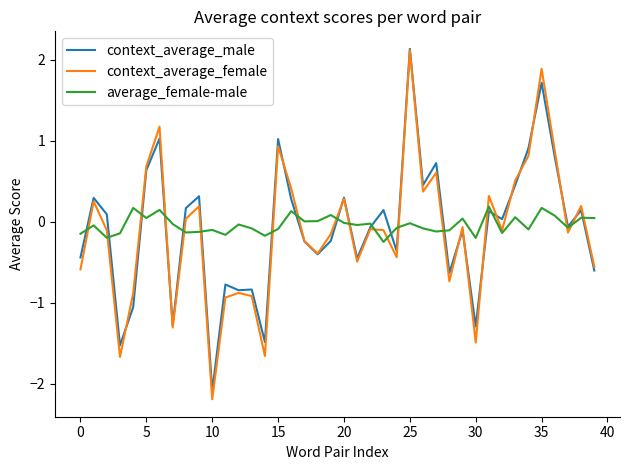

What is the difference between the maximum and minimum values in the context_average_male series?

4.2